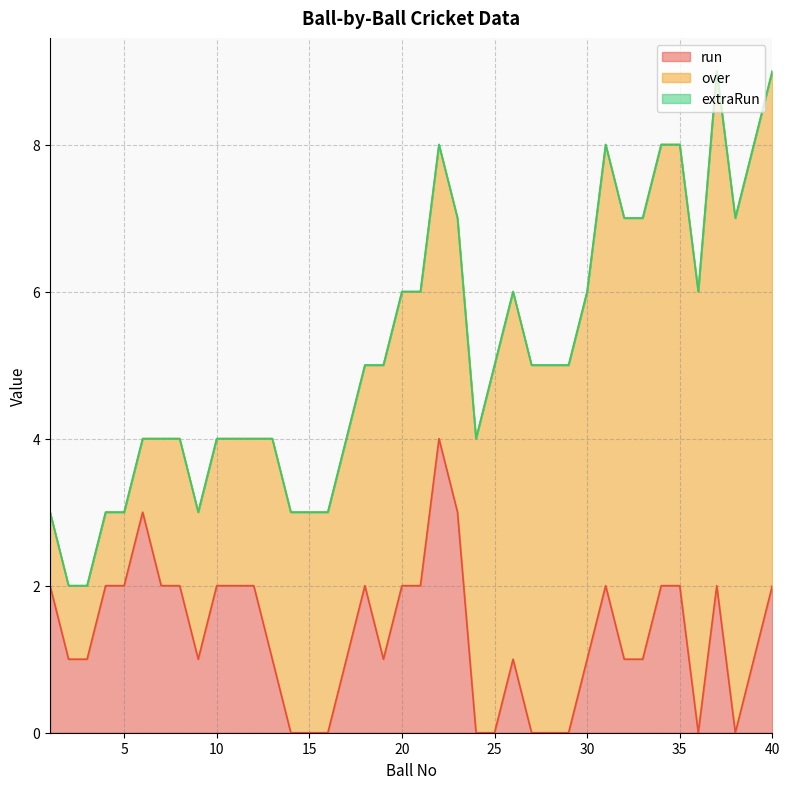

At which label is extraRun closest to 0?

1